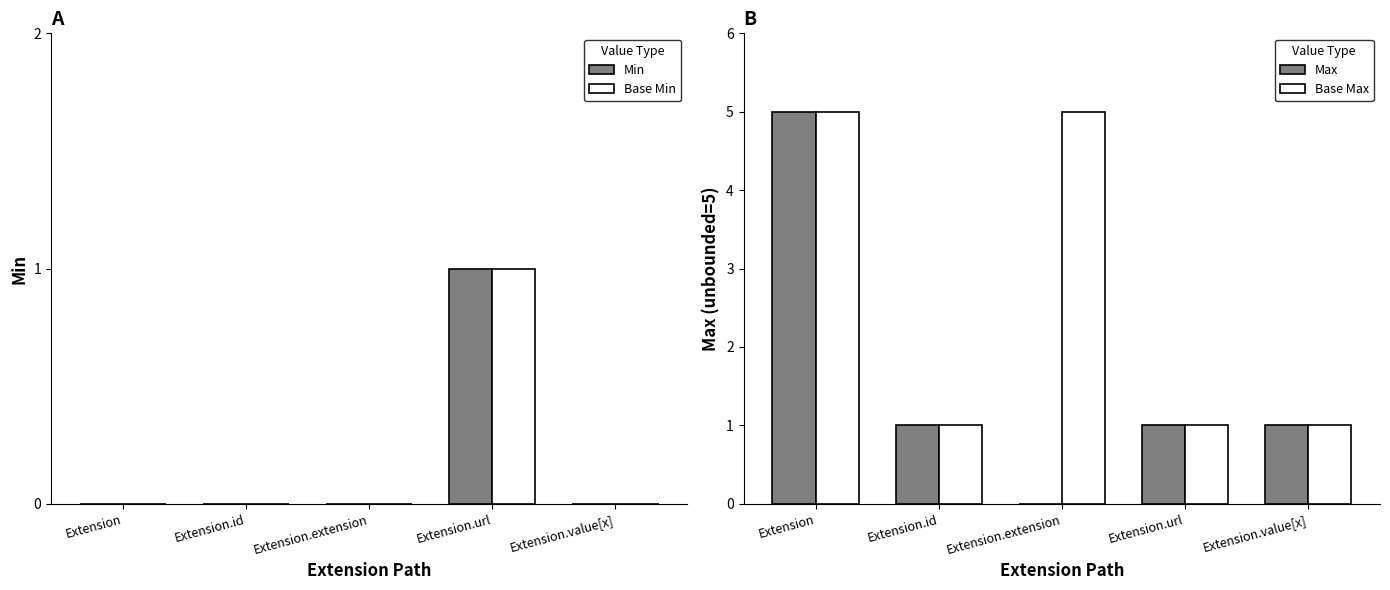

At which category does the chart reach its minimum across all series?

Extension